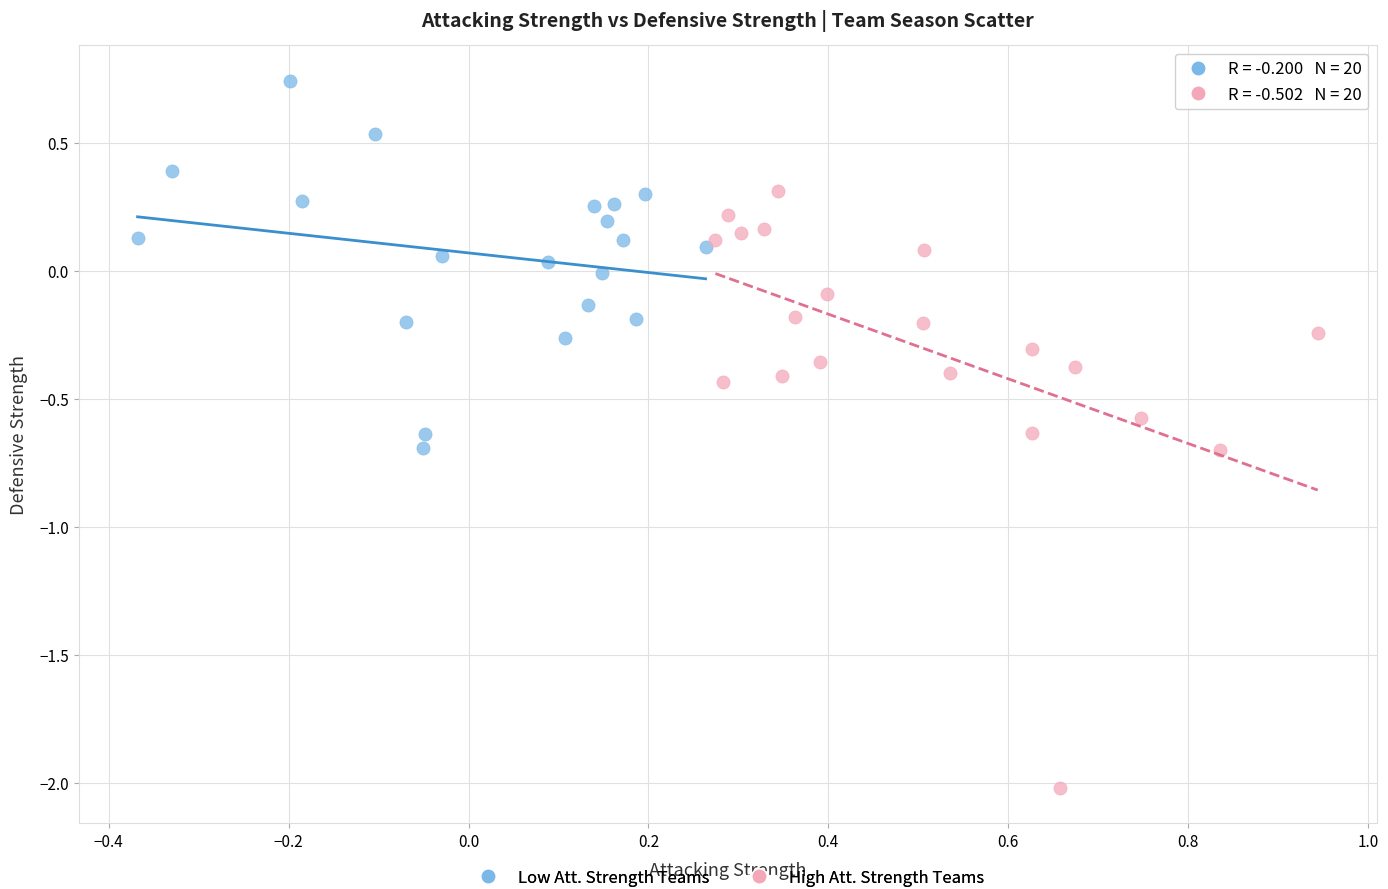

Which series reaches the minimum Y coordinate?

High Att. Strength Teams